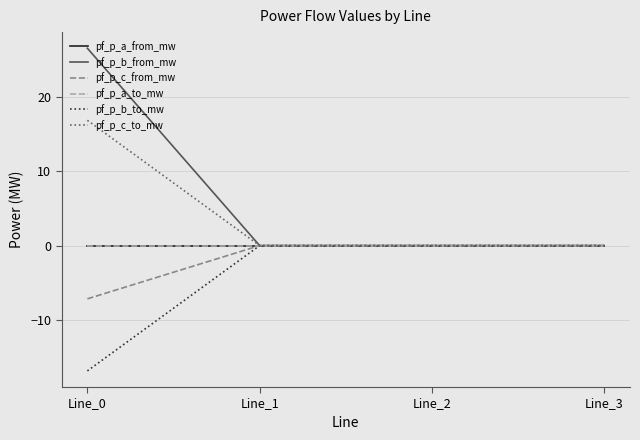

At which category does pf_p_c_from_mw reach its first local peak?

Line_1